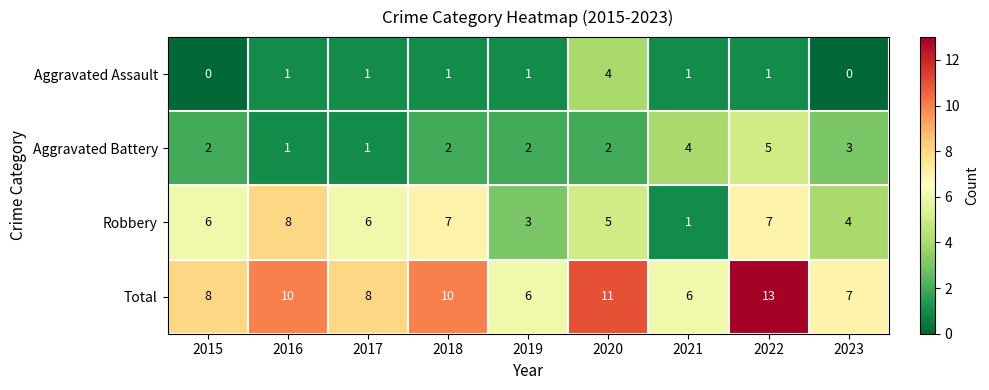

True or false: Robbery has a value of 8 at 2016.

True